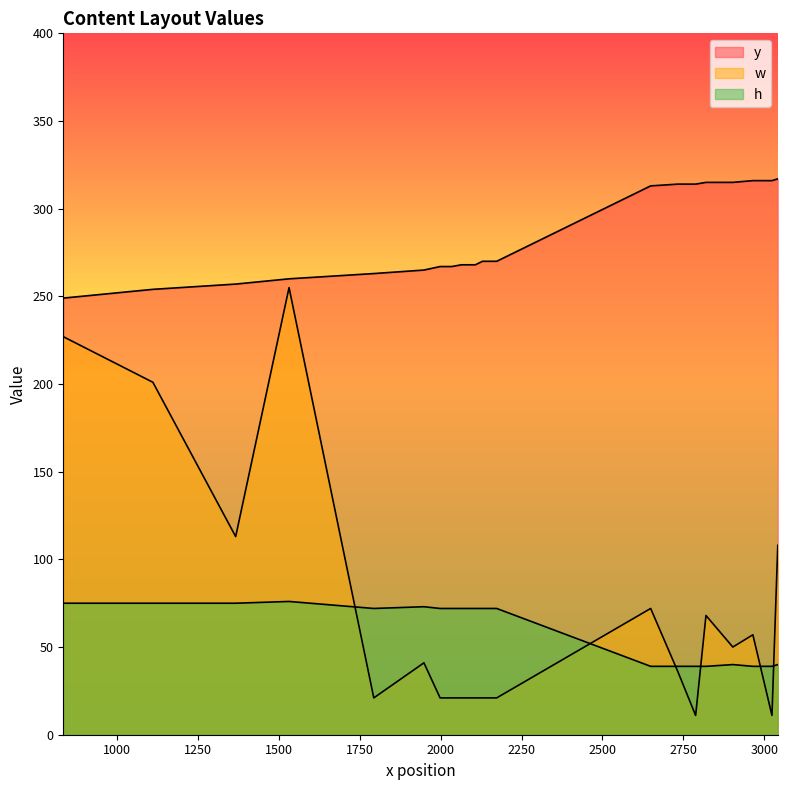

True or false: y and h cross at least once.

False